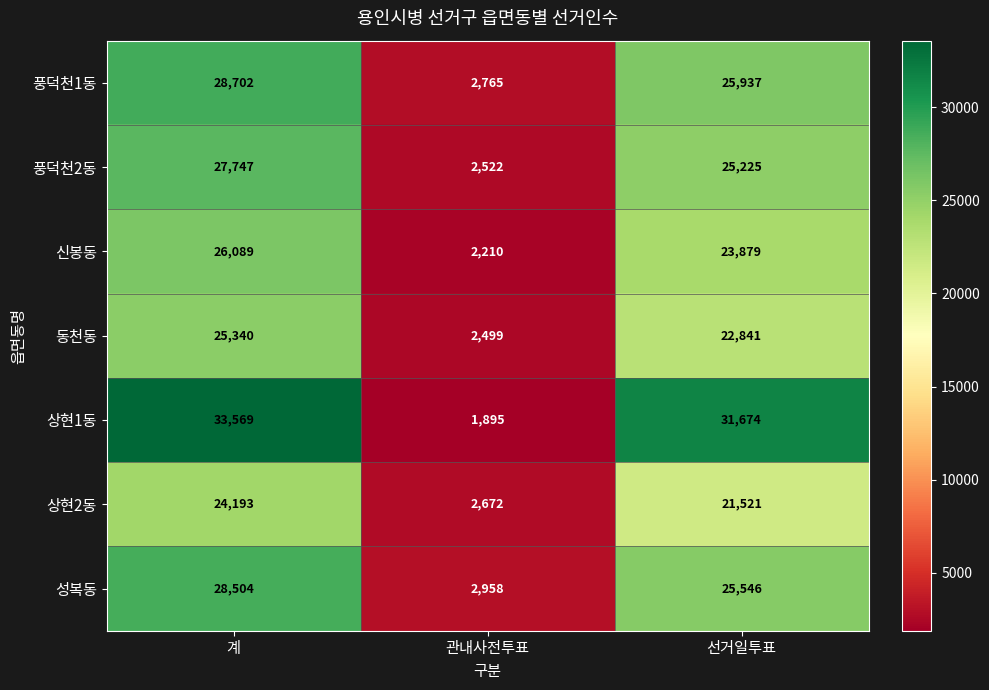

At how many categories does at least one series exceed 13448?

2